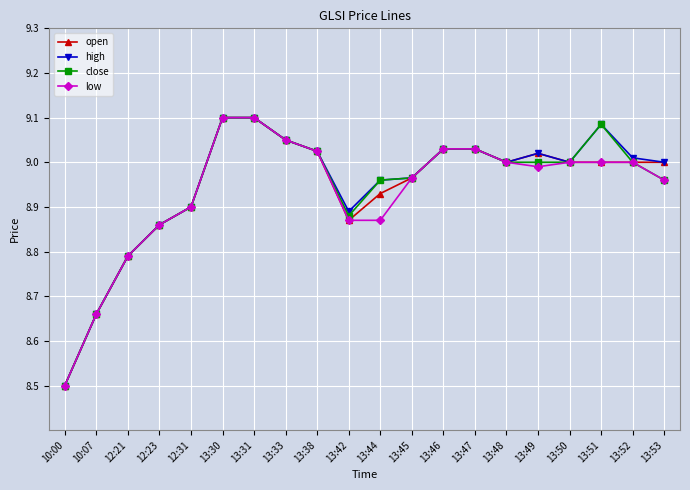

True or false: close has a value of 4.4 at 13:49.

False